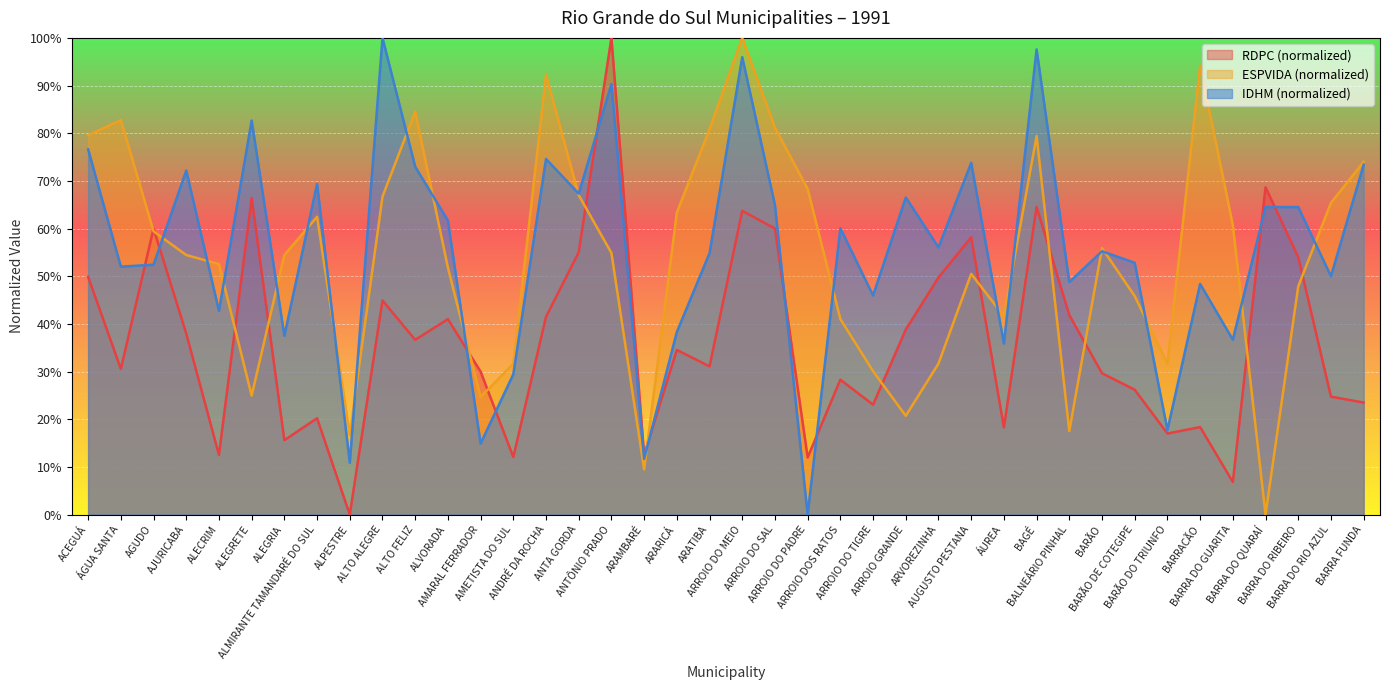

Which category has the highest value across all series?

ANTÔNIO PRADO